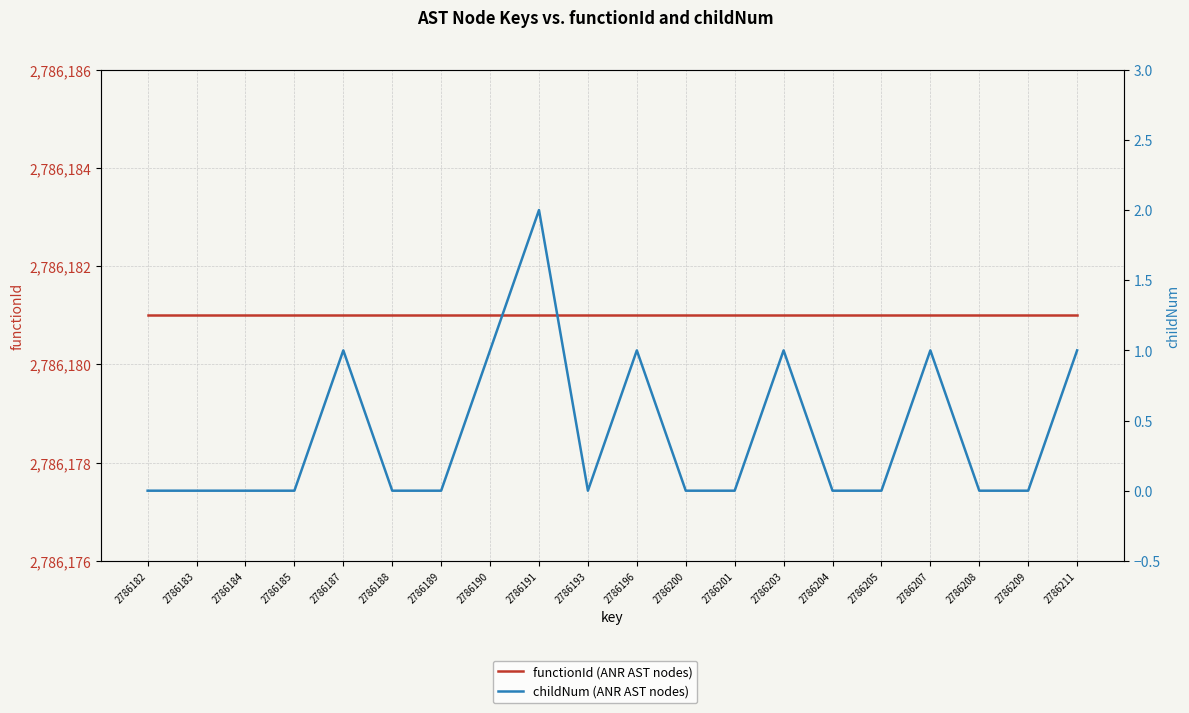

List the series in order of their overall mean, lowest first.

childNum (ANR AST nodes), functionId (ANR AST nodes)